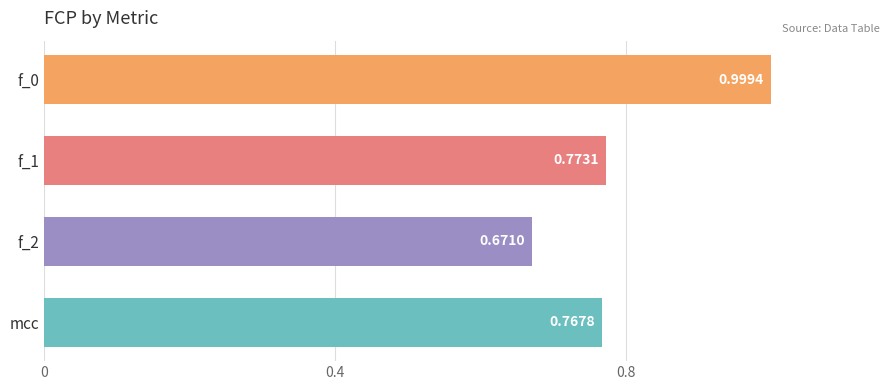

List the labels in order of value, largest first.

f_0, f_1, mcc, f_2